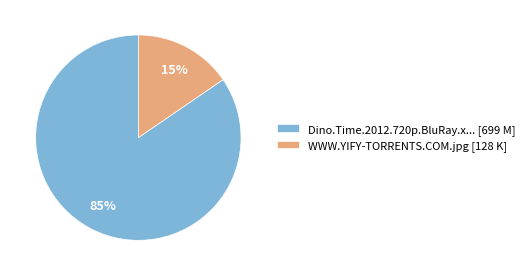

Does any single category account for the majority?

Yes